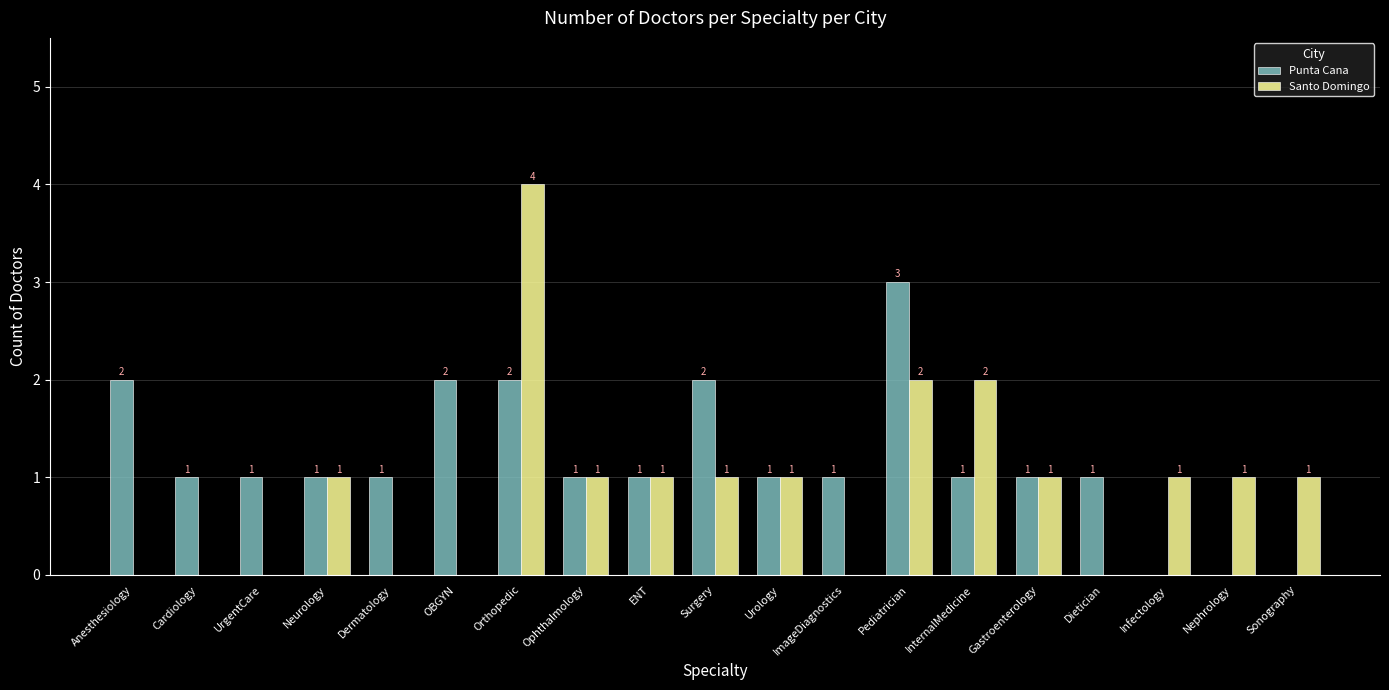

What is the highest value of the Santo Domingo series?

4